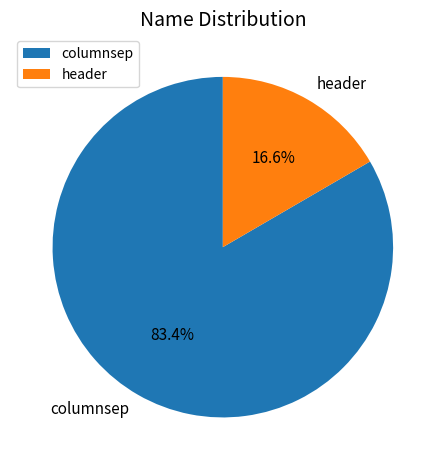

Is columnsep the majority of the pie?

Yes